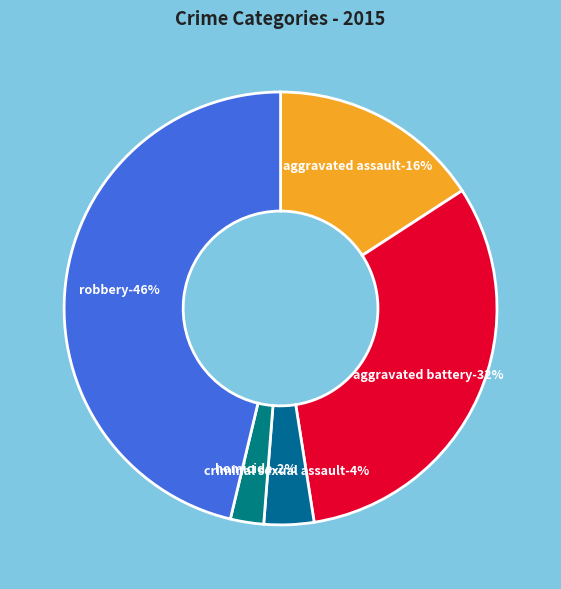

What portion of the pie excludes Criminal Sexual Assault?

96.3%